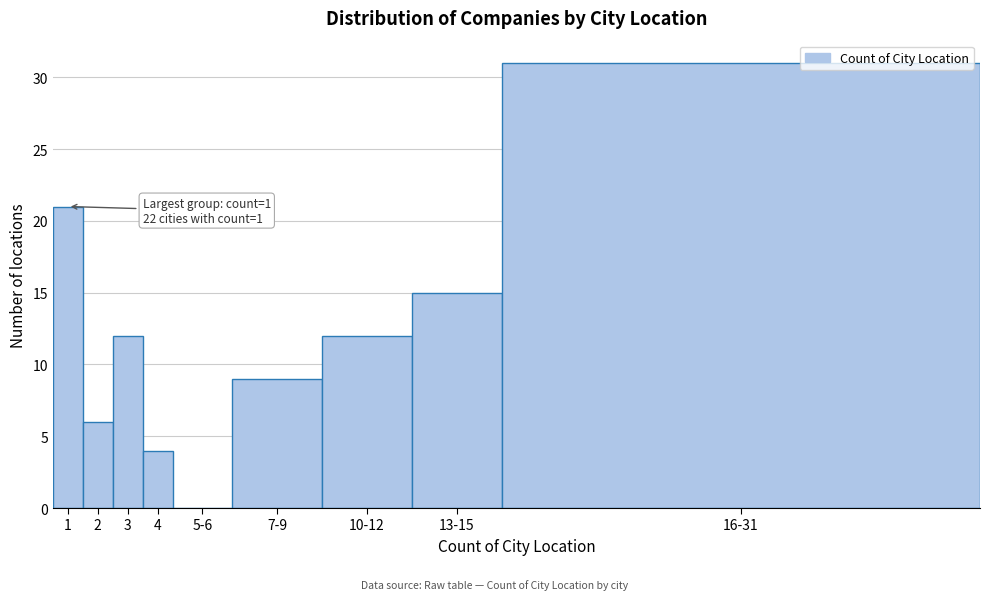

Reading left to right, transcribe all the data shown in this chart.

1=21	2=6	3=12	4=4	5-6=0	7-9=9	10-12=12	13-15=15	16-31=31